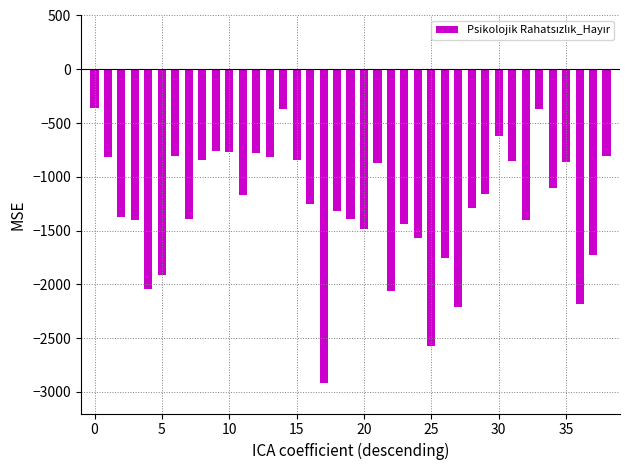

What is the maximum value shown in the chart?

-360